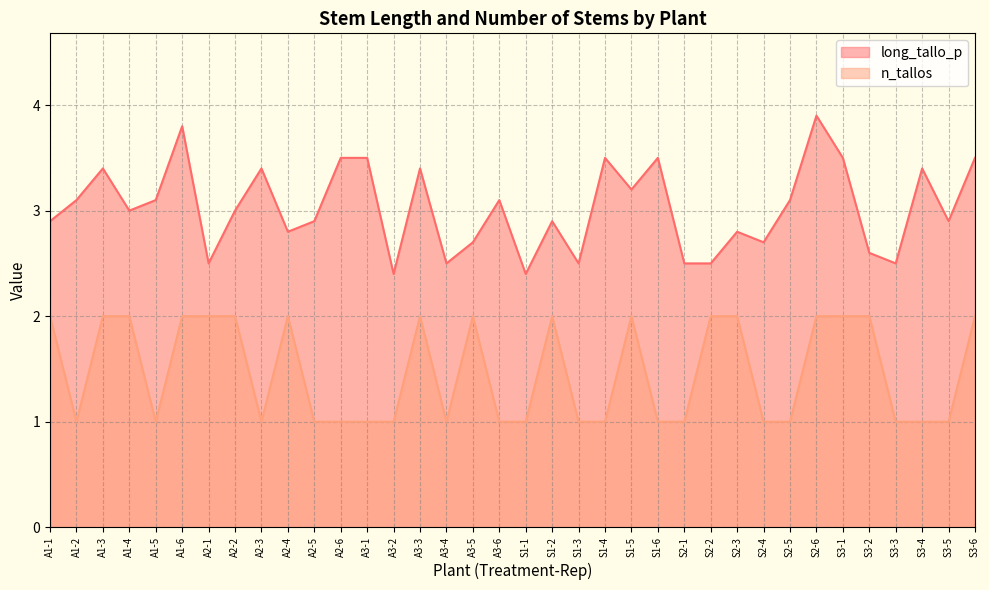

Reading left to right, what are all the values shown in this chart?

long_tallo_p: A1-1=2.9	A1-2=3.1	A1-3=3.4	A1-4=3.0	A1-5=3.1	A1-6=3.8	A2-1=2.5	A2-2=3.0	A2-3=3.4	A2-4=2.8	A2-5=2.9	A2-6=3.5	A3-1=3.5	A3-2=2.4	A3-3=3.4	A3-4=2.5	A3-5=2.7	A3-6=3.1	S1-1=2.4	S1-2=2.9	S1-3=2.5	S1-4=3.5	S1-5=3.2	S1-6=3.5	S2-1=2.5	S2-2=2.5	S2-3=2.8	S2-4=2.7	S2-5=3.1	S2-6=3.9	S3-1=3.5	S3-2=2.6	S3-3=2.5	S3-4=3.4	S3-5=2.9	S3-6=3.5
n_tallos: A1-1=2.0	A1-2=1.0	A1-3=2.0	A1-4=2.0	A1-5=1.0	A1-6=2.0	A2-1=2.0	A2-2=2.0	A2-3=1.0	A2-4=2.0	A2-5=1.0	A2-6=1.0	A3-1=1.0	A3-2=1.0	A3-3=2.0	A3-4=1.0	A3-5=2.0	A3-6=1.0	S1-1=1.0	S1-2=2.0	S1-3=1.0	S1-4=1.0	S1-5=2.0	S1-6=1.0	S2-1=1.0	S2-2=2.0	S2-3=2.0	S2-4=1.0	S2-5=1.0	S2-6=2.0	S3-1=2.0	S3-2=2.0	S3-3=1.0	S3-4=1.0	S3-5=1.0	S3-6=2.0